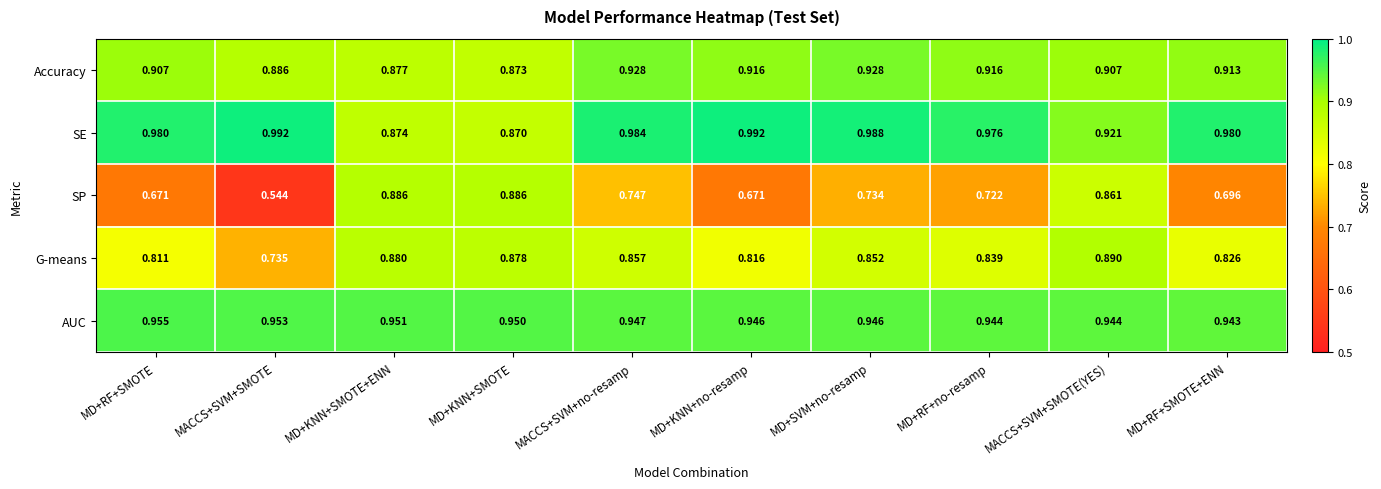

Which category has the highest value in the AUC series?

MD+RF+SMOTE